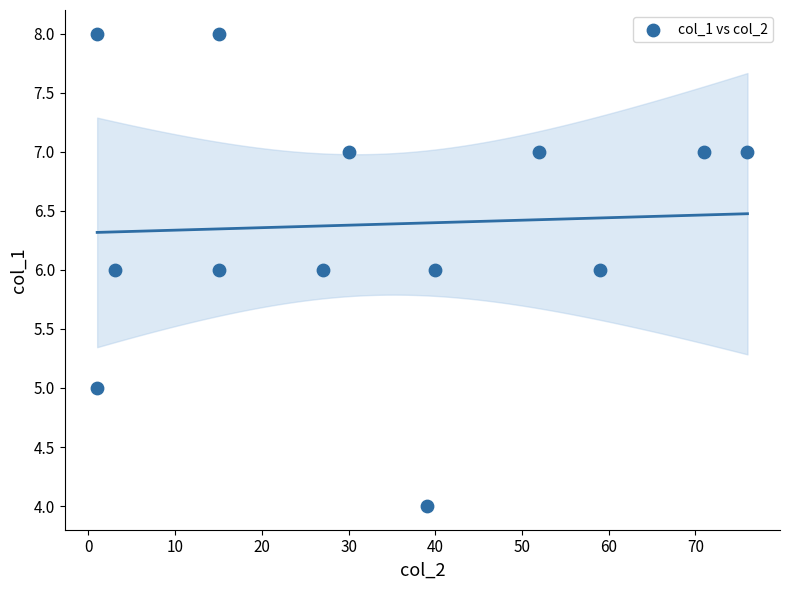

What is the range of Y values (max minus min)?

4